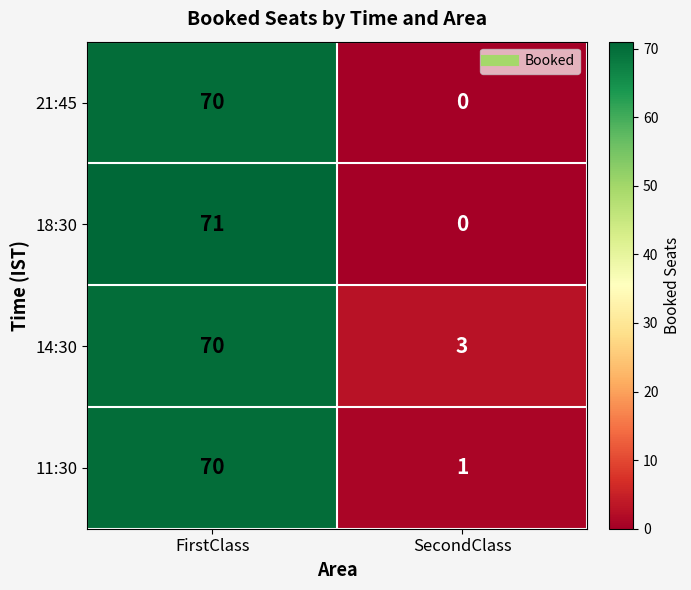

Which series has the largest total across all categories?

14:30